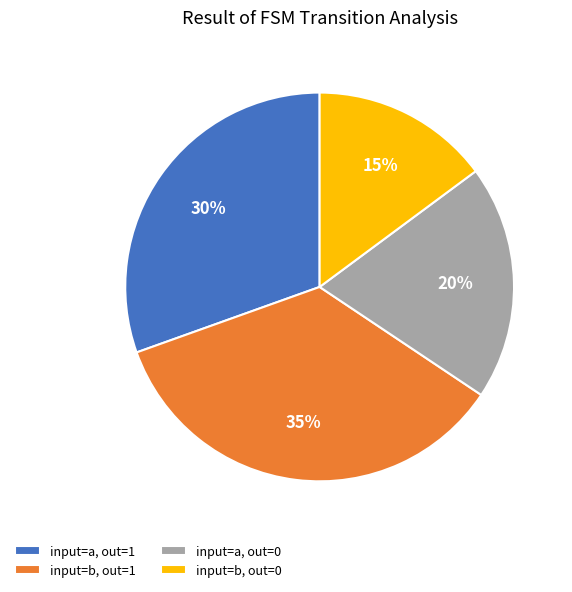

Which has a higher value, input=a, out=0 or input=a, out=1?

input=a, out=1